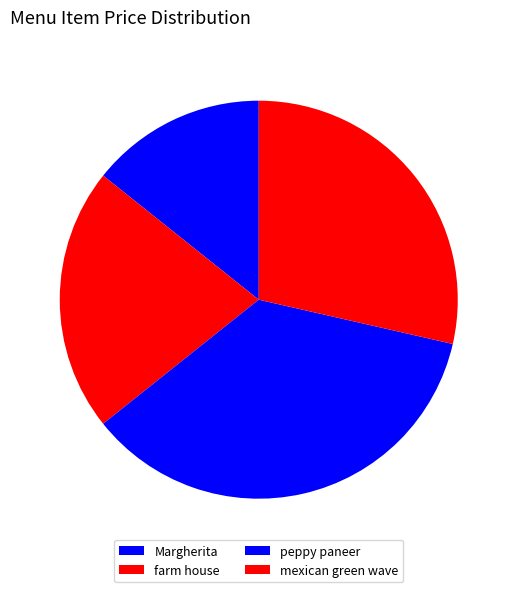

Count the number of slices in the pie.

4